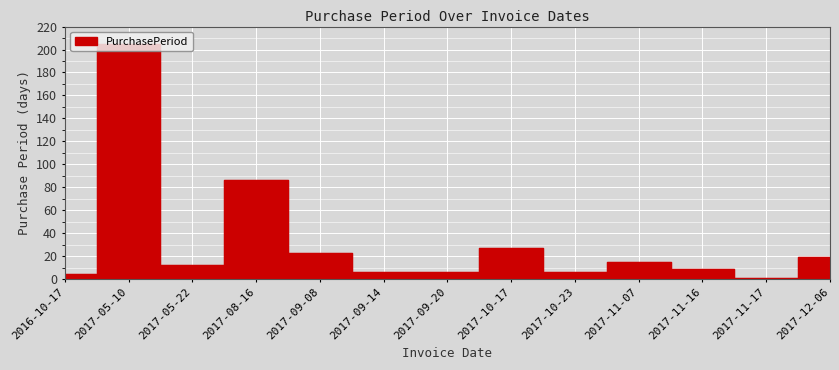

Between 2017-09-08 and 2017-10-23, which is larger?

2017-09-08